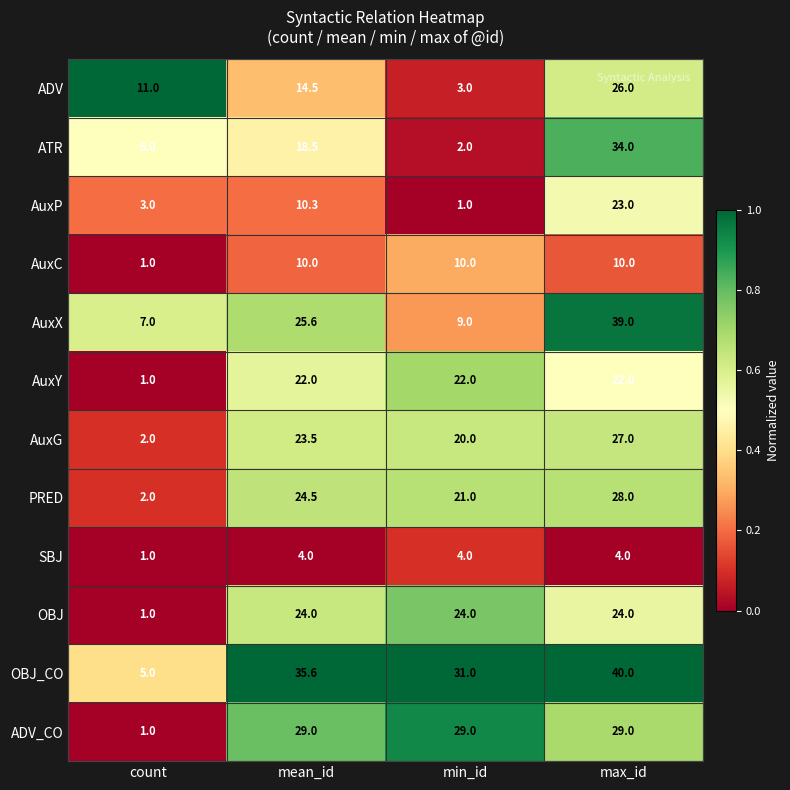

At which category is the sum across all series the highest?

max_id